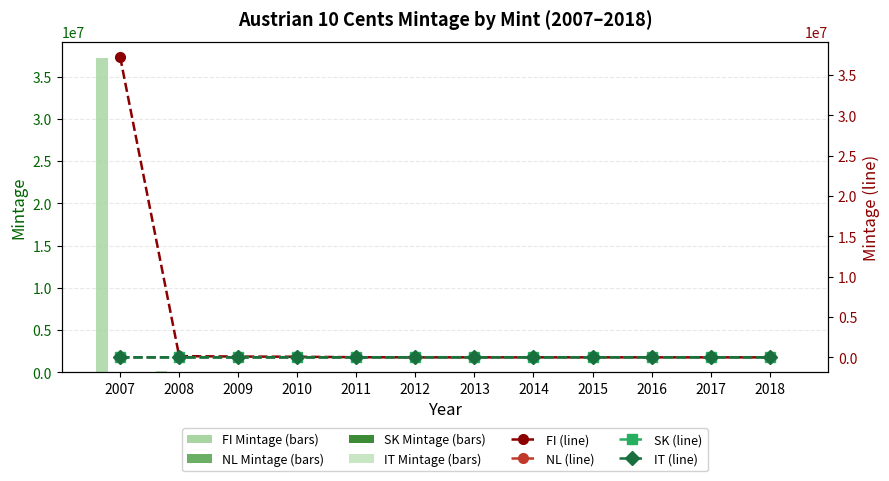

True or false: IT has a value of 0 at 2015.

True